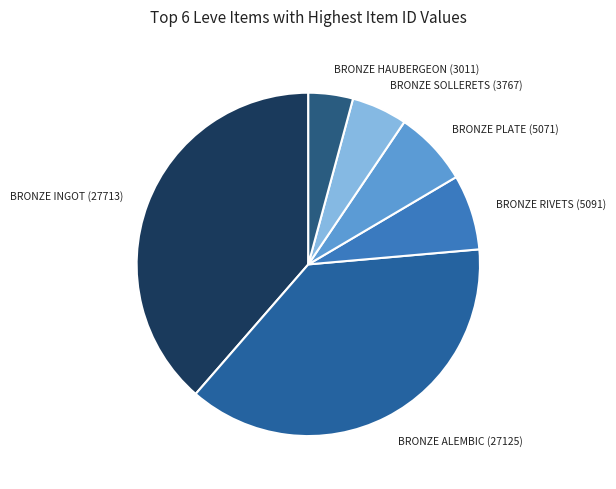

Approximately how many times larger is the value at BRONZE SOLLERETS (3767) compared to BRONZE PLATE (5071)?

0.7